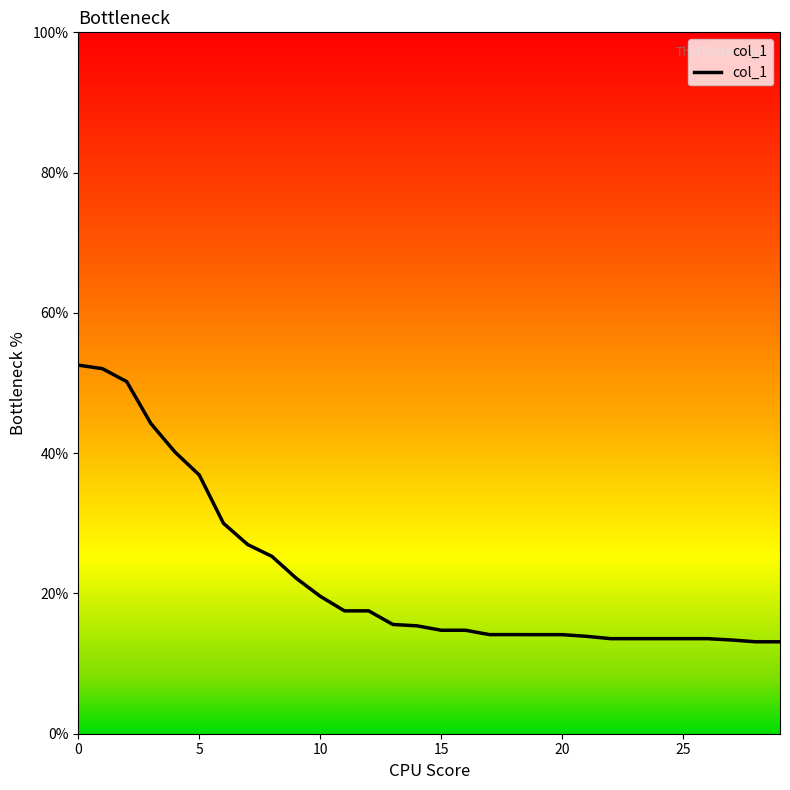

Approximately how many times larger is the value at 25 compared to 3?

0.3